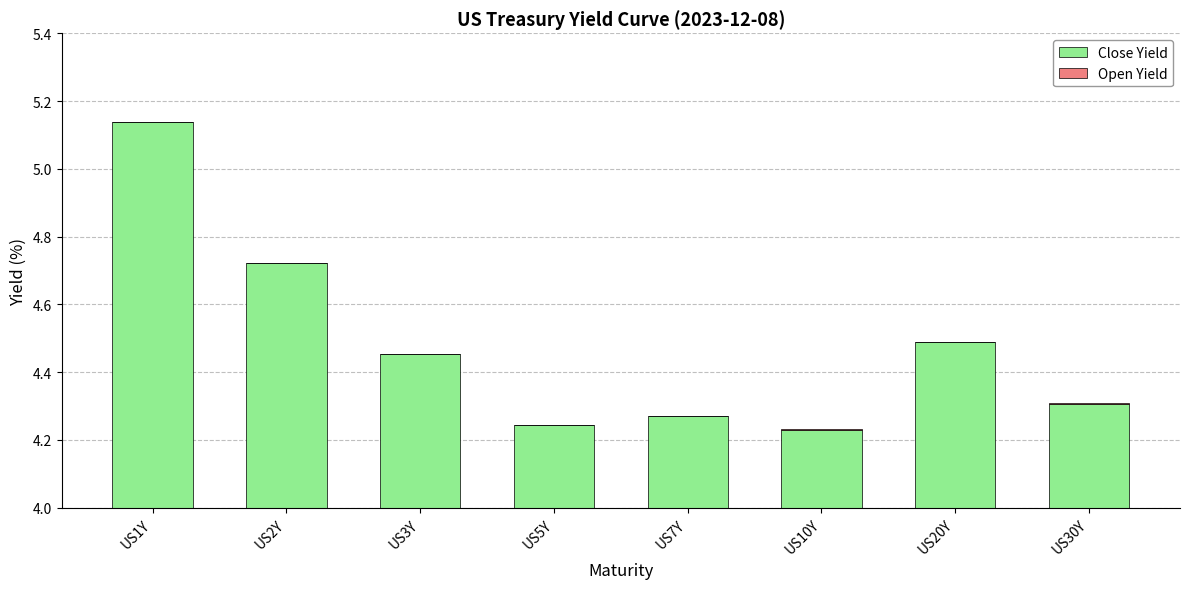

What is the approximate value of Close Yield at US5Y?

4.2